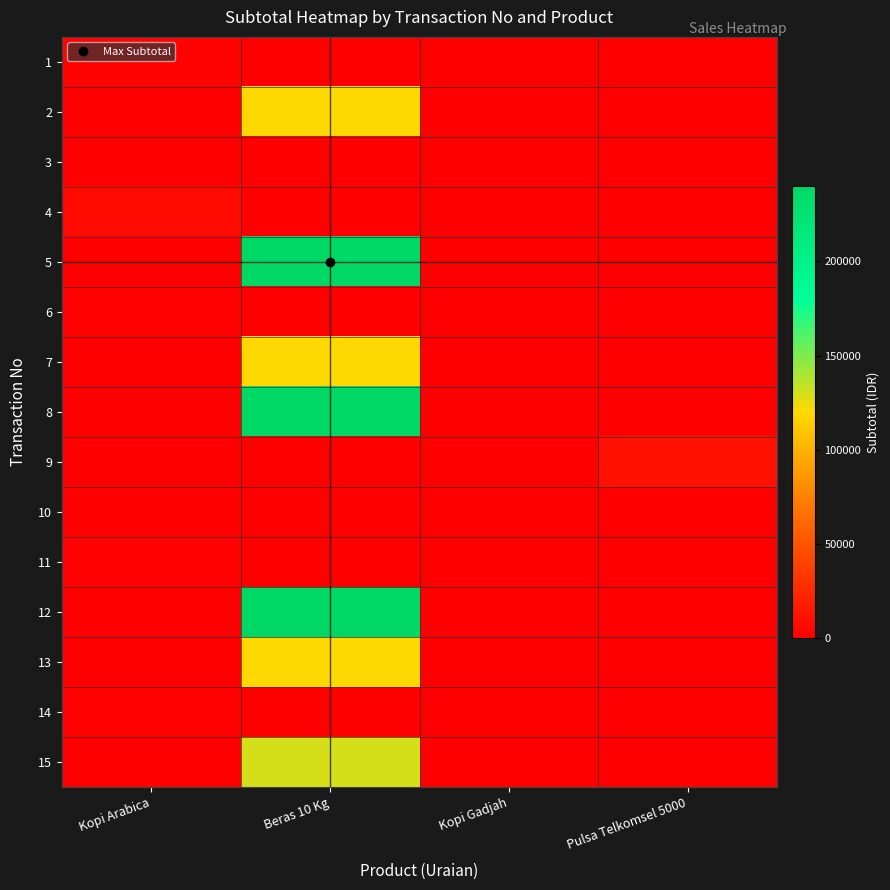

Which series has the largest range (max minus min)?

5